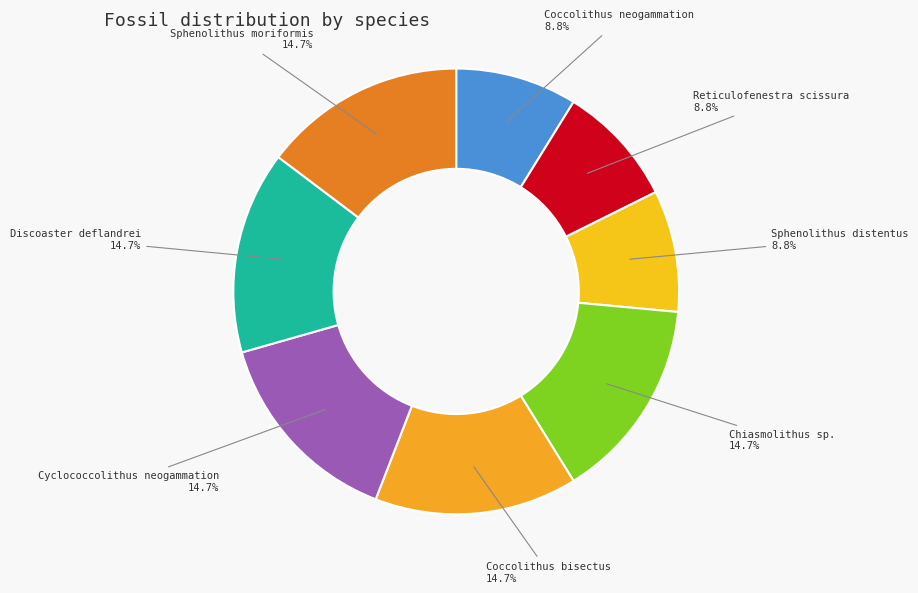

How many segments does this pie chart have?

8